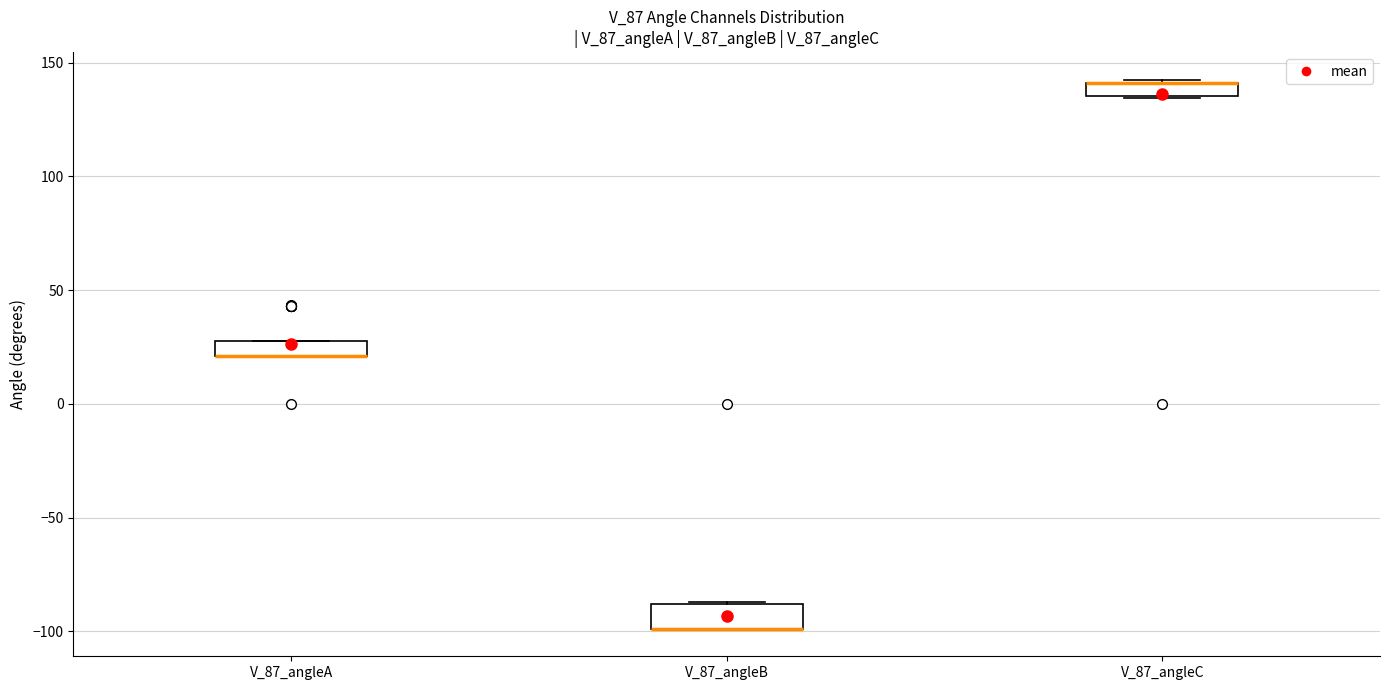

Where is the upper edge of the box for V_87_angleA on the y-axis? The values are not printed on the chart, so give them approximately, as read against the axis.

30